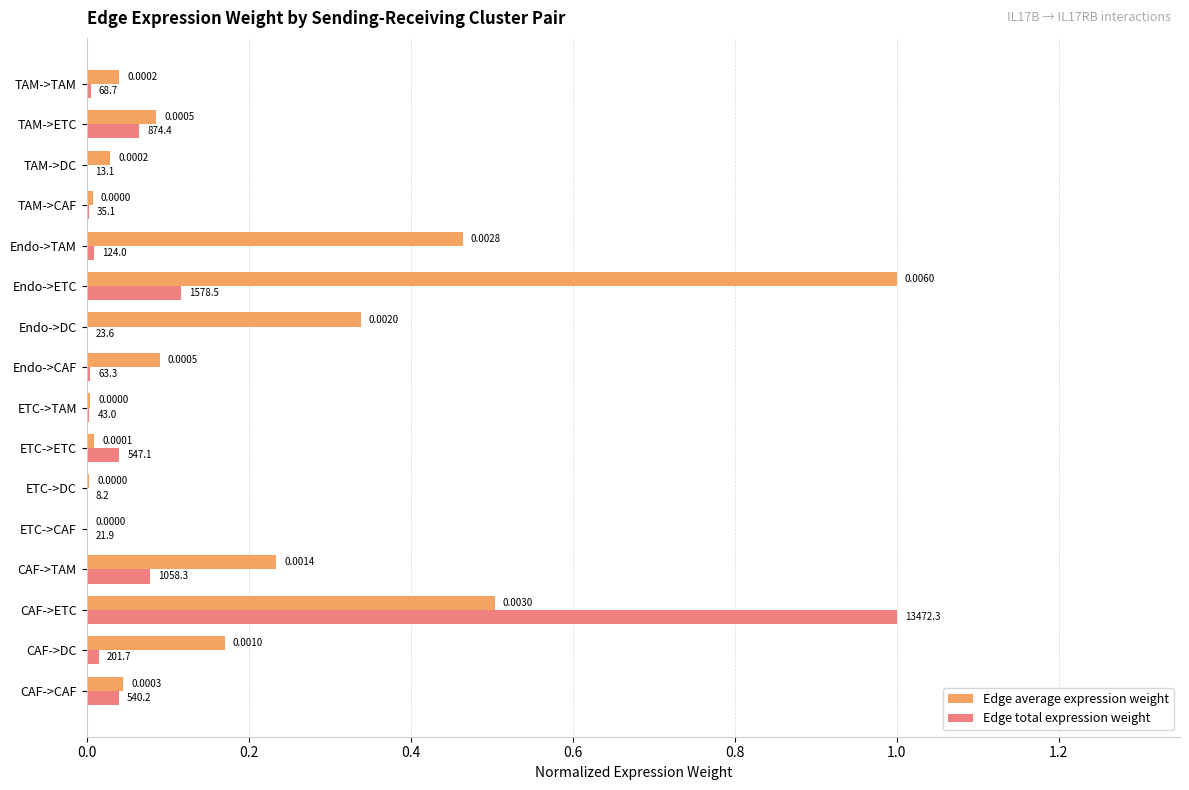

At which category is the sum across all series the highest?

CAF->ETC